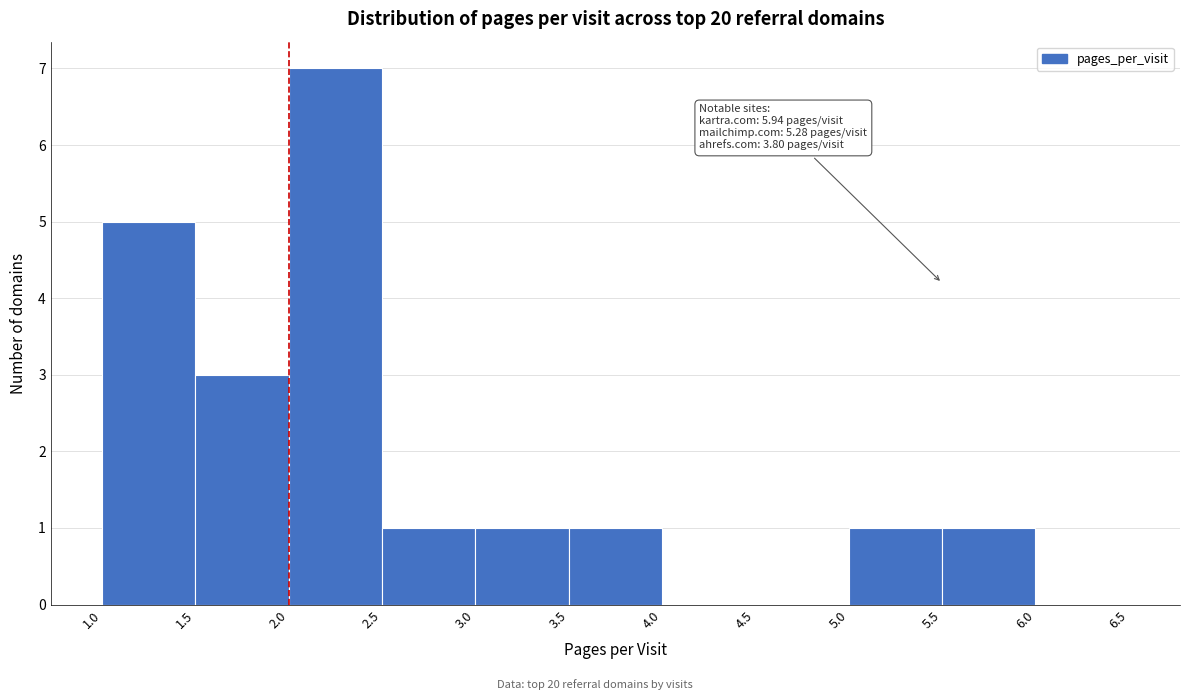

Which range on the x-axis has the tallest bar?

2.0 to 2.5